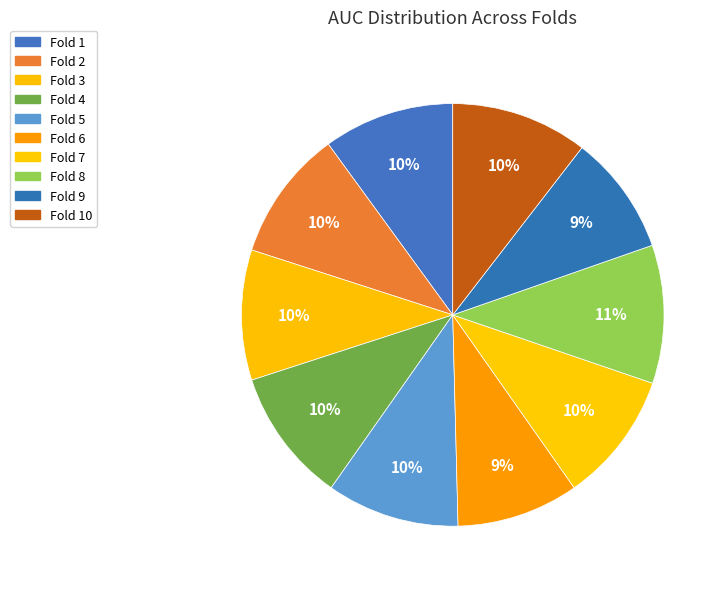

Count the number of slices in the pie.

10